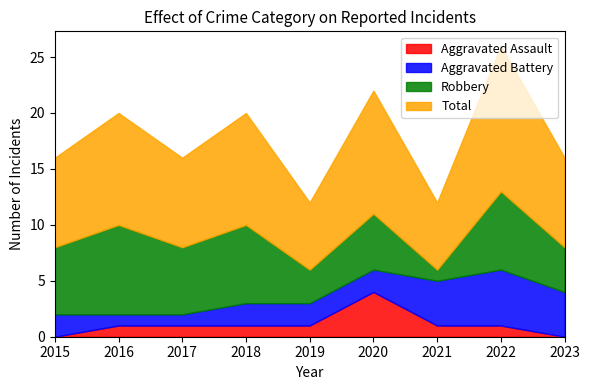

List the labels in order of Robbery value, largest first.

2016, 2018, 2022, 2015, 2017, 2020, 2023, 2019, 2021